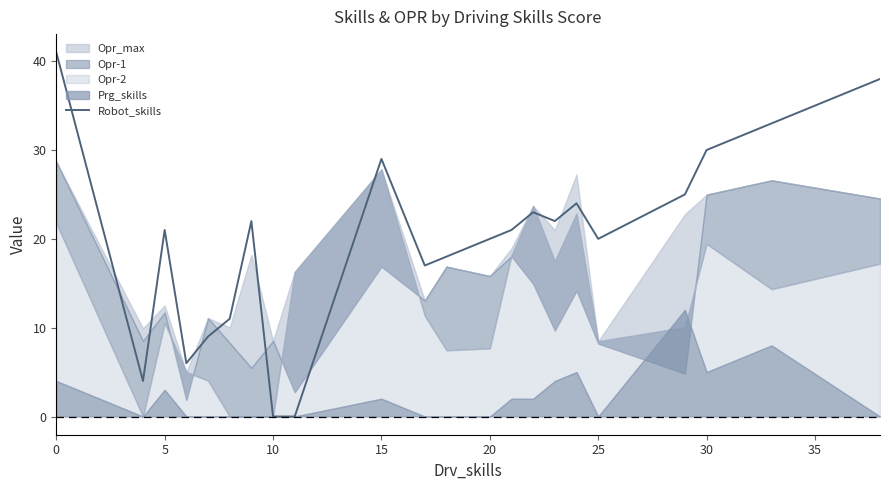

True or false: the data has more than 2 interior local peaks.

True